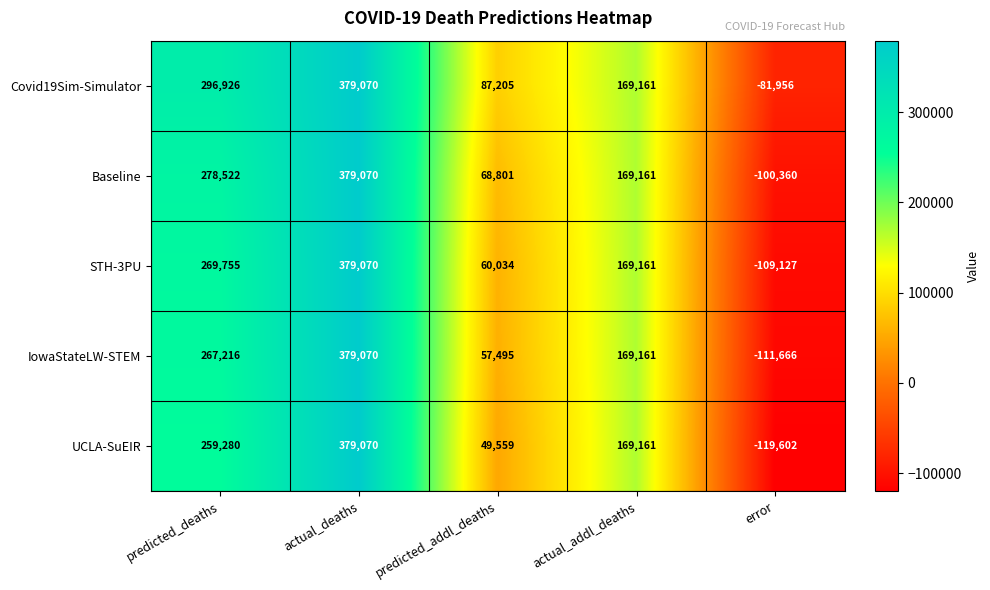

The STH-3PU series shows 169161 at actual_addl_deaths. True or false?

True